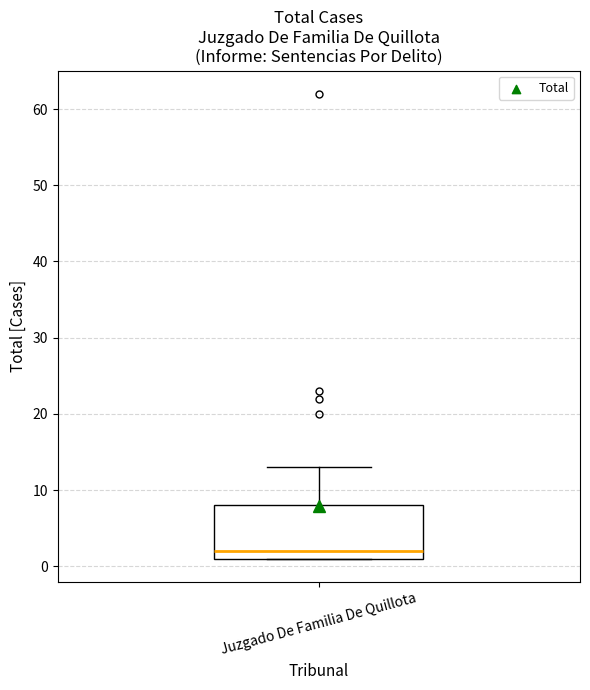

Where is the lower edge of the box for Juzgado De Familia De Quillota on the y-axis? The values are not printed on the chart, so give them approximately, as read against the axis.

1